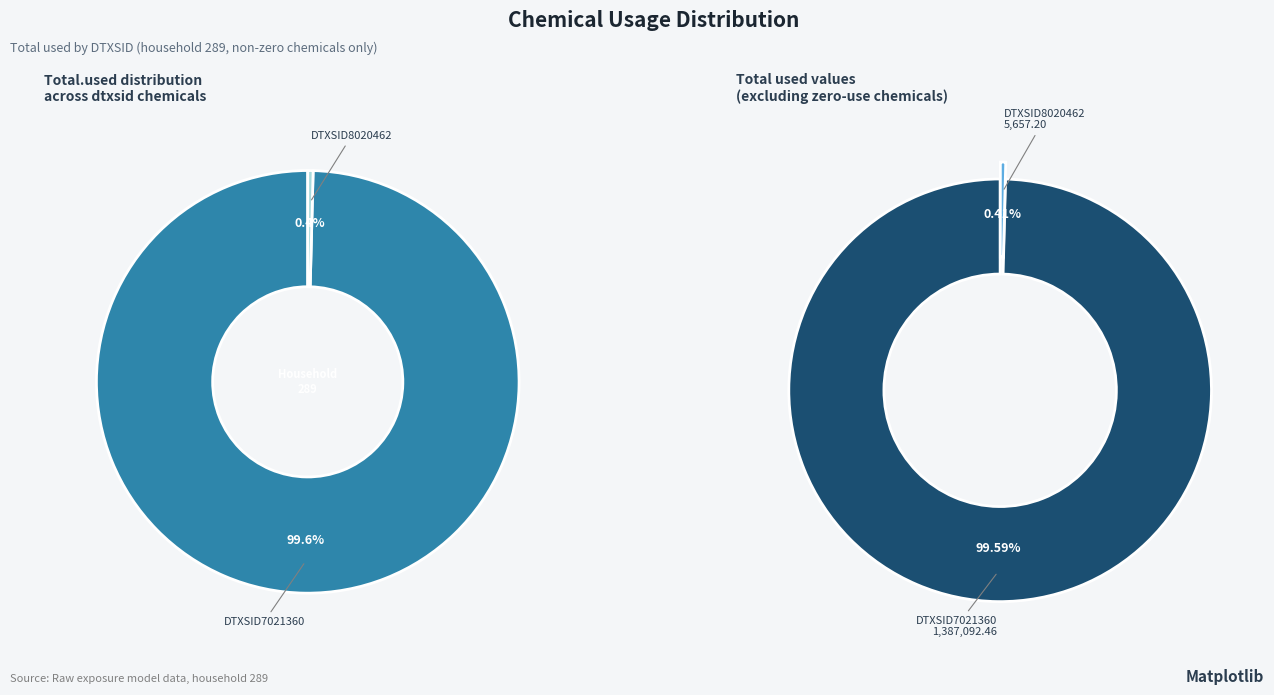

Rank the categories by value from lowest to highest.

DTXSID8020462, DTXSID7021360